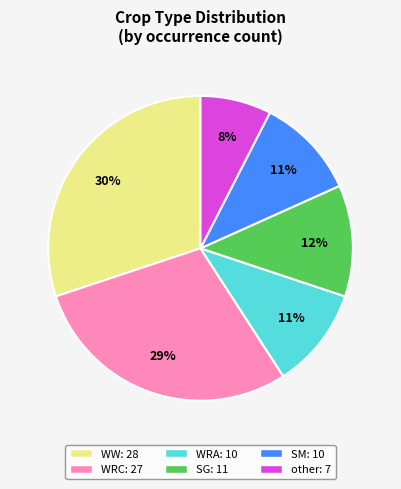

Do SM and WRA together represent more than half of the pie?

No